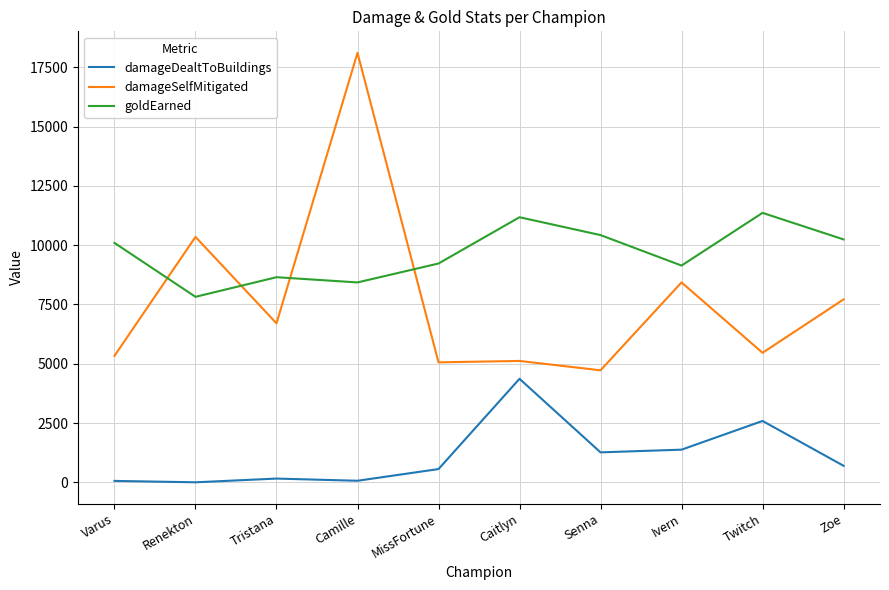

Is the value of damageDealtToBuildings at Twitch greater than the value of goldEarned at MissFortune?

No